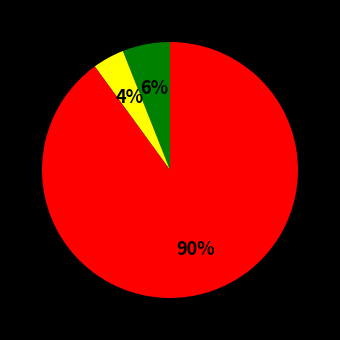

To the nearest percent, what is the difference between the largest and smallest slice percentages?

86%